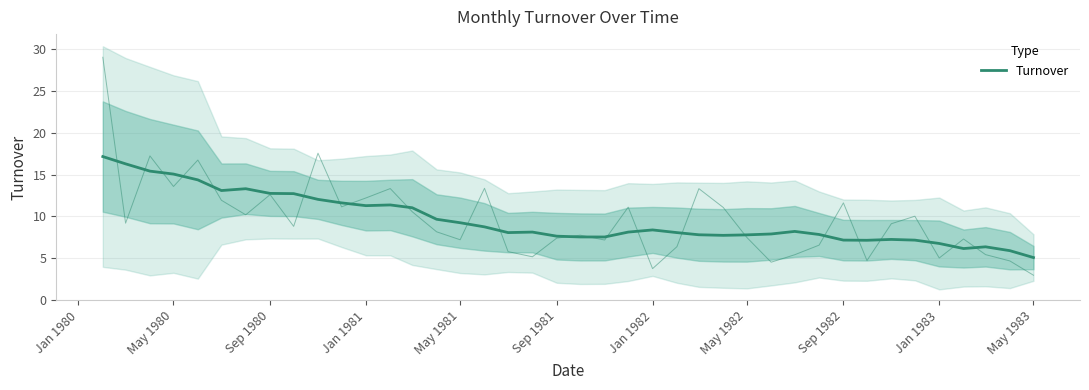

Reading left to right, list all the values displayed in this chart.

17.2	16.3	15.4	15.1	14.4	13.1	13.3	12.8	12.7	12.0	11.6	11.3	11.4	11.0	9.7	9.3	8.8	8.1	8.1	7.6	7.6	7.5	8.1	8.4	8.1	7.8	7.7	7.8	7.9	8.2	7.8	7.2	7.2	7.3	7.2	6.8	6.2	6.4	5.9	5.1